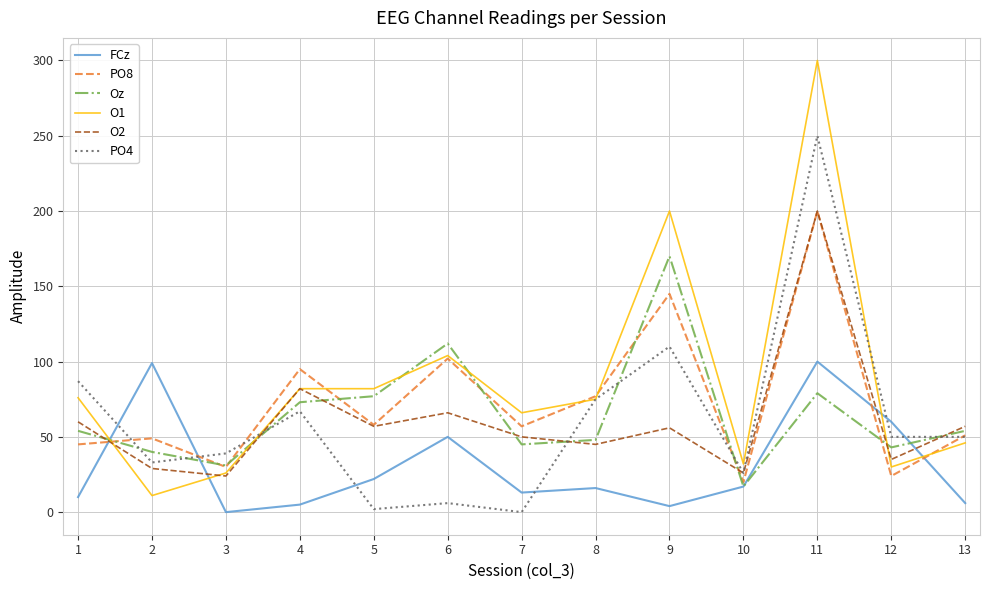

Which series has the largest range (max minus min)?

O1